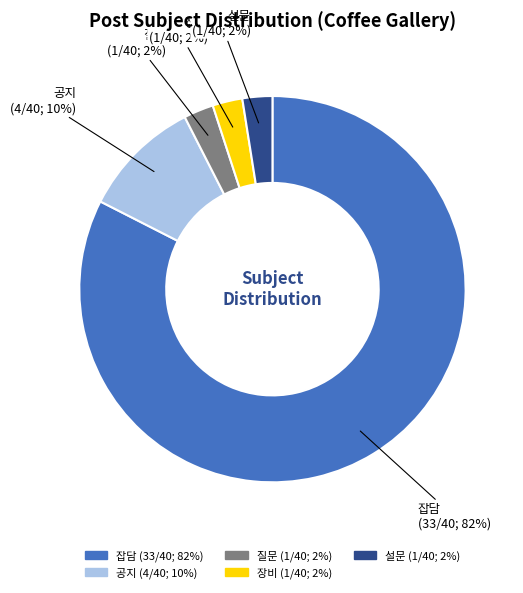

What is the majority slice?

잡담